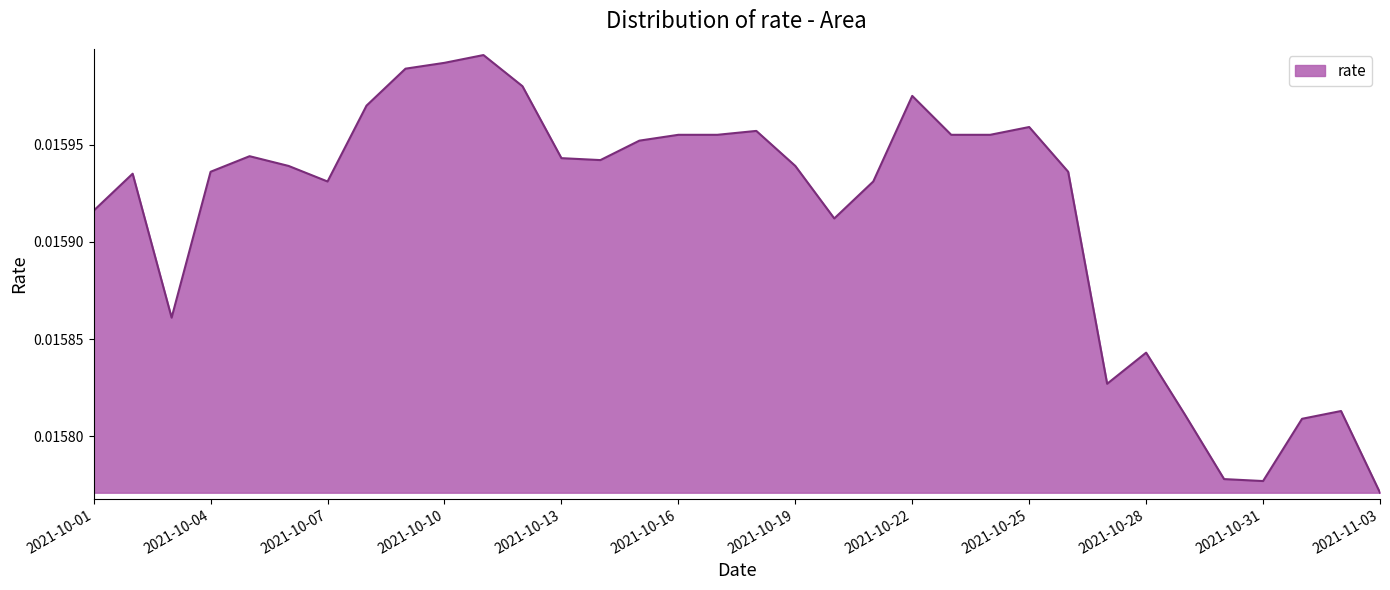

Where is the data nearest to the value 0?

2021-11-03